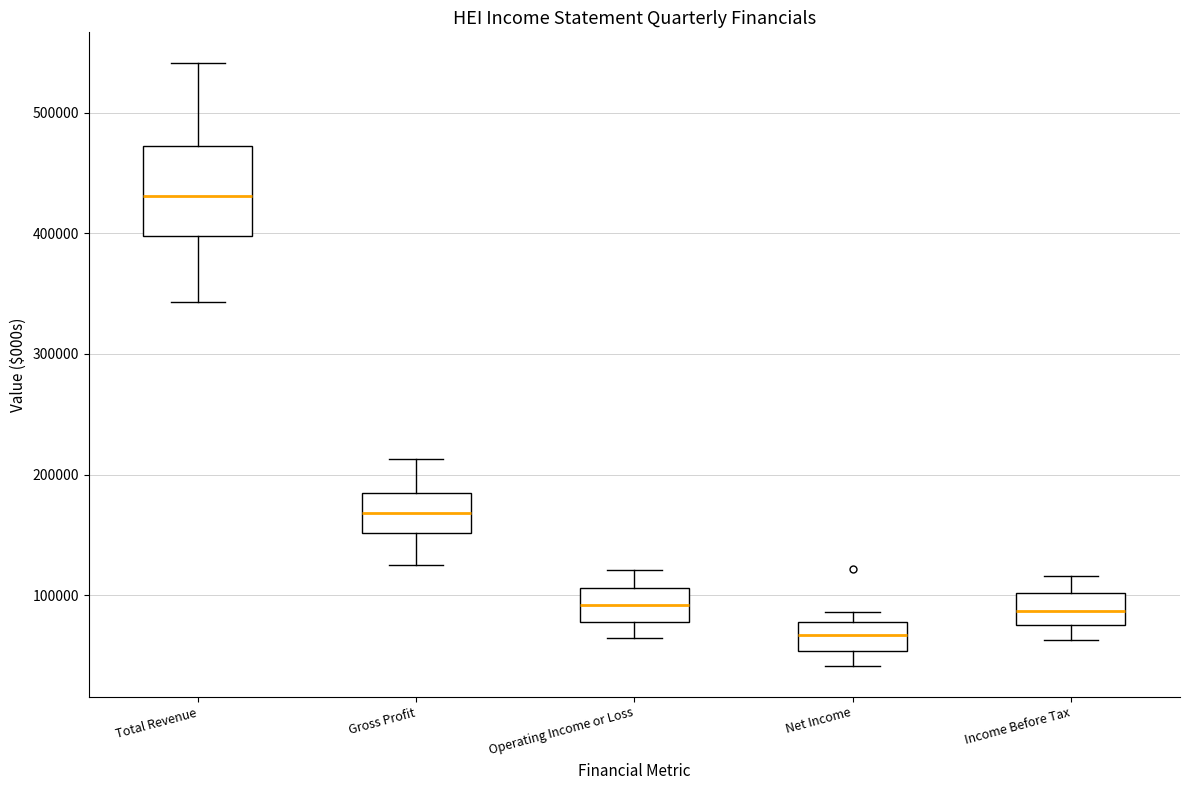

Comparing the boxes themselves (not the whiskers), which one is the tallest?

Total Revenue